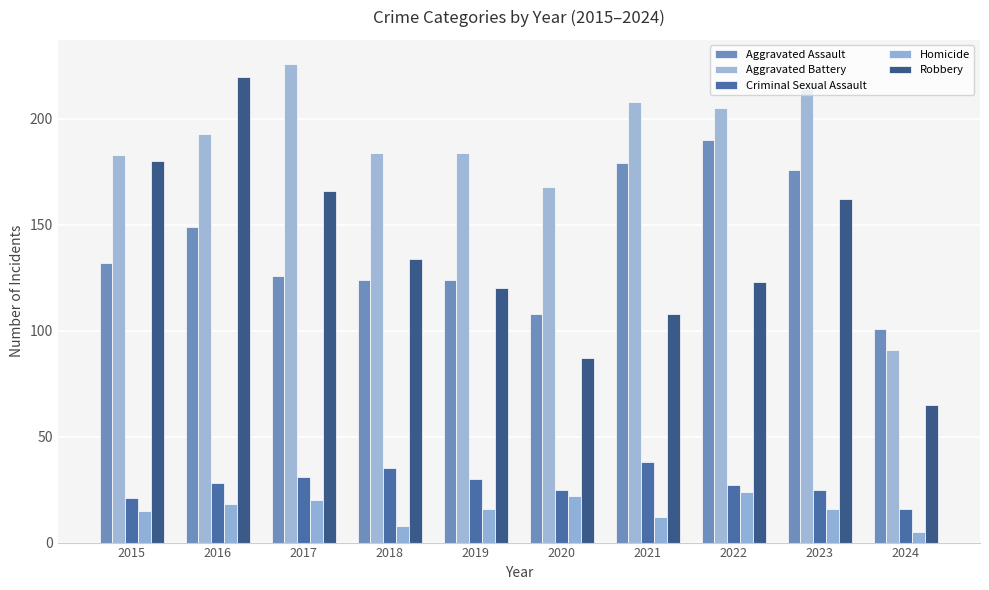

What is the spread (max minus min) of values at 2015?

168